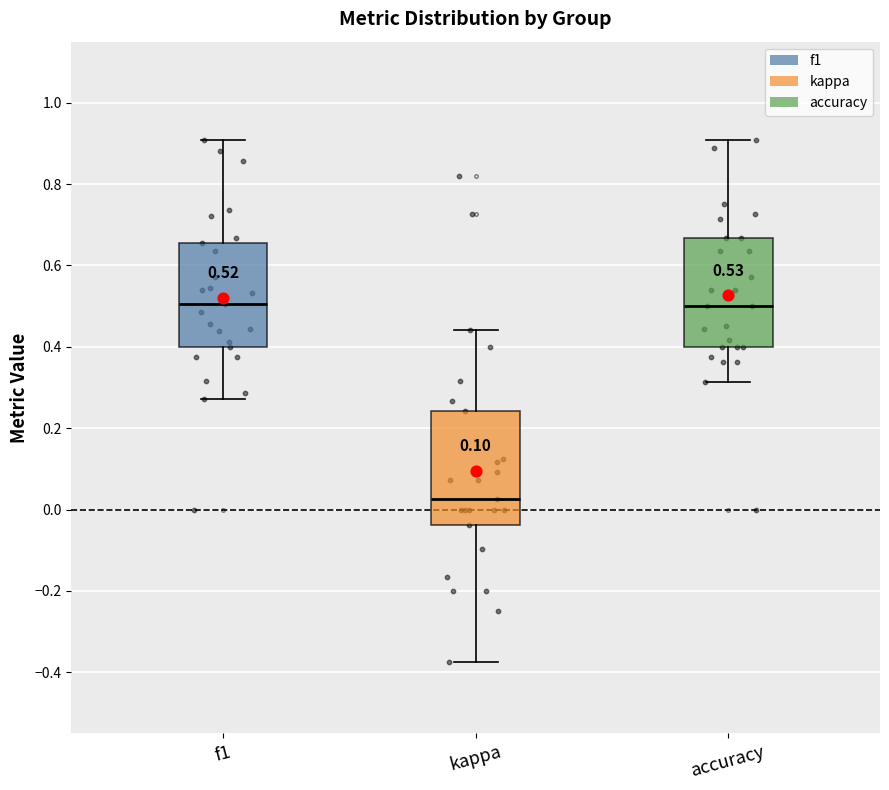

Which box has the lowest median line?

kappa